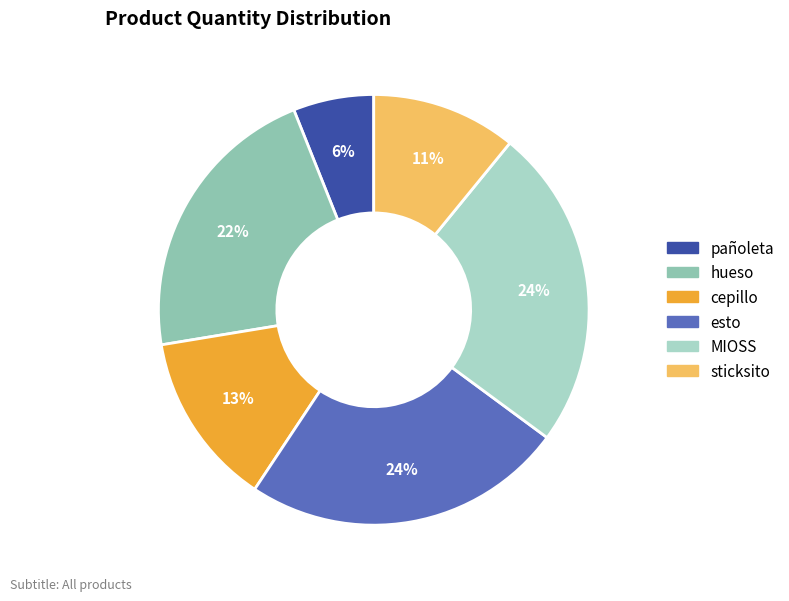

Count the number of slices in the pie.

6